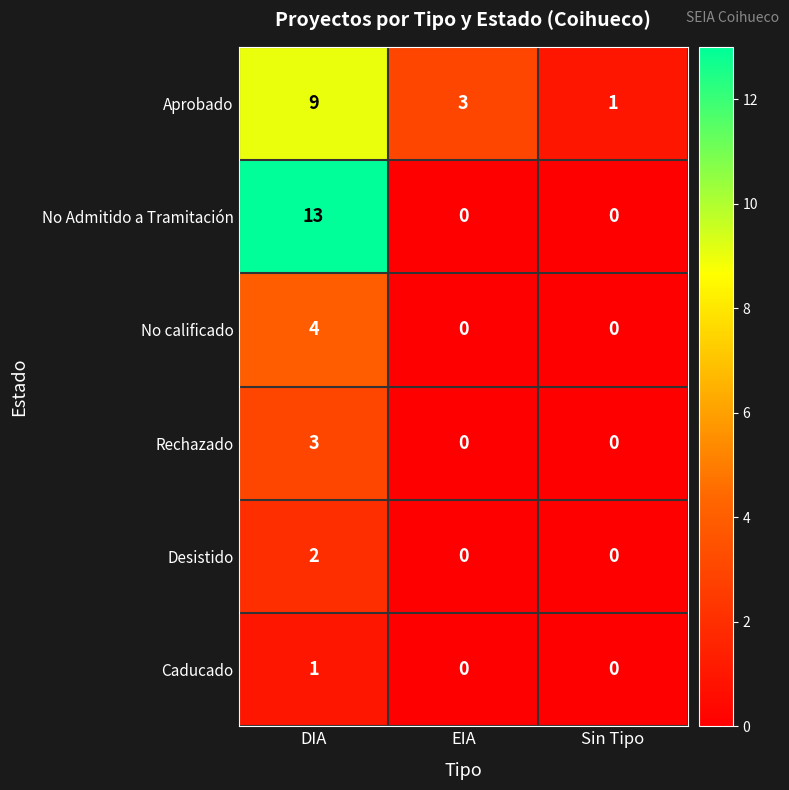

What value does the Rechazado series have at DIA?

3